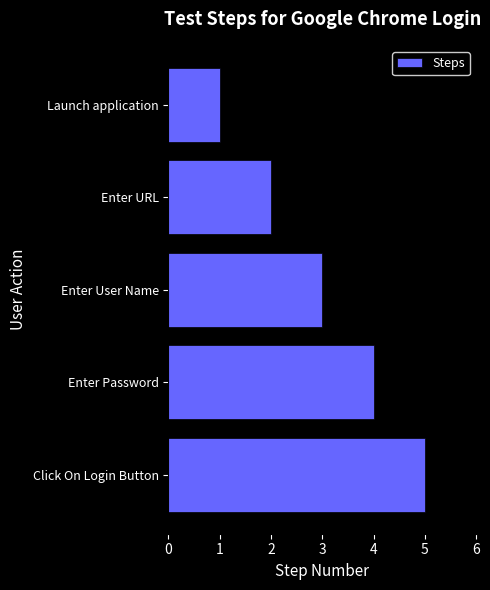

At which category does the chart reach its peak across all series?

Click On Login Button